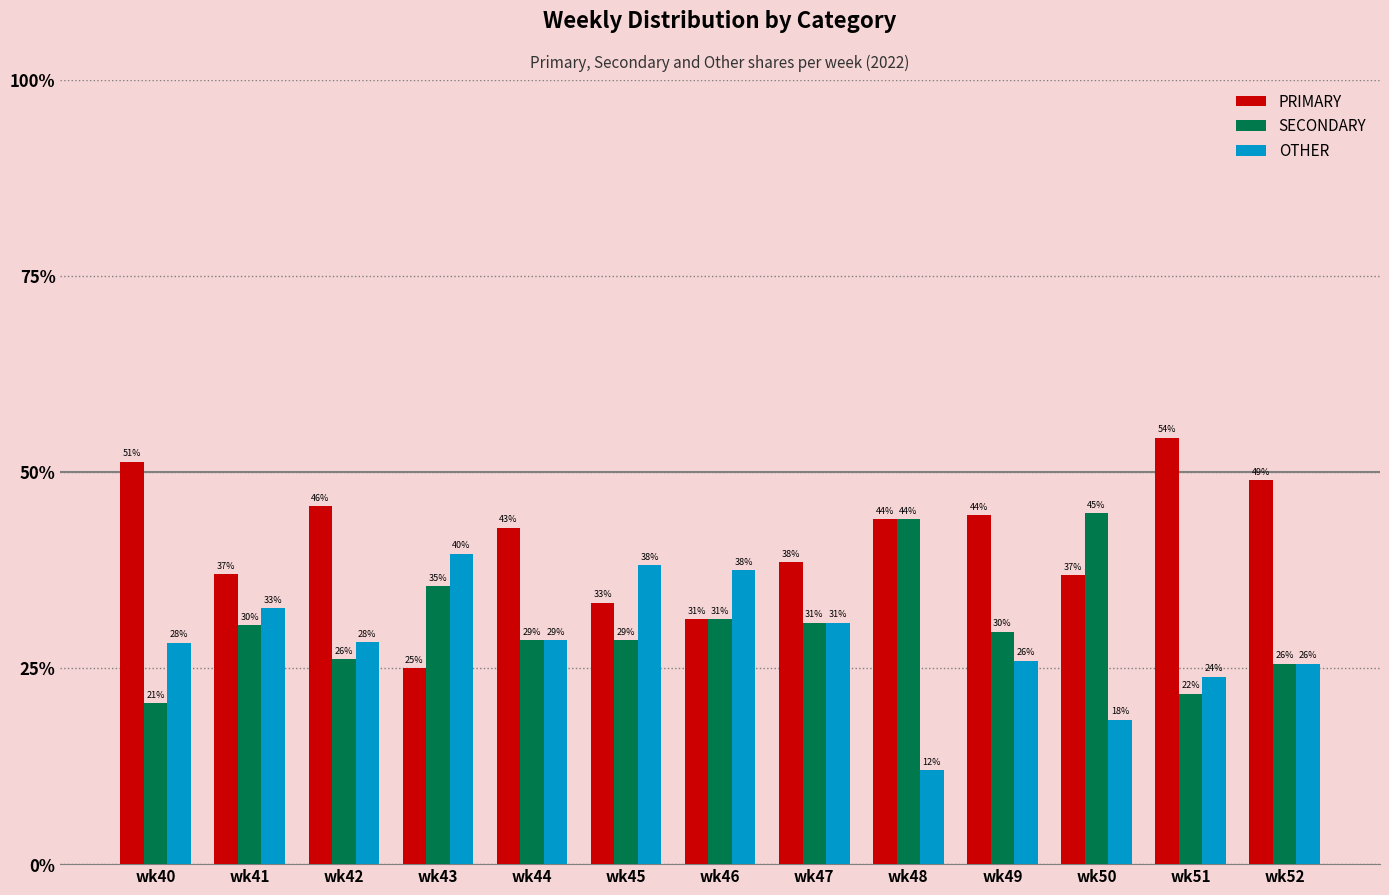

Between wk42 and wk43, which series saw the biggest shift?

PRIMARY